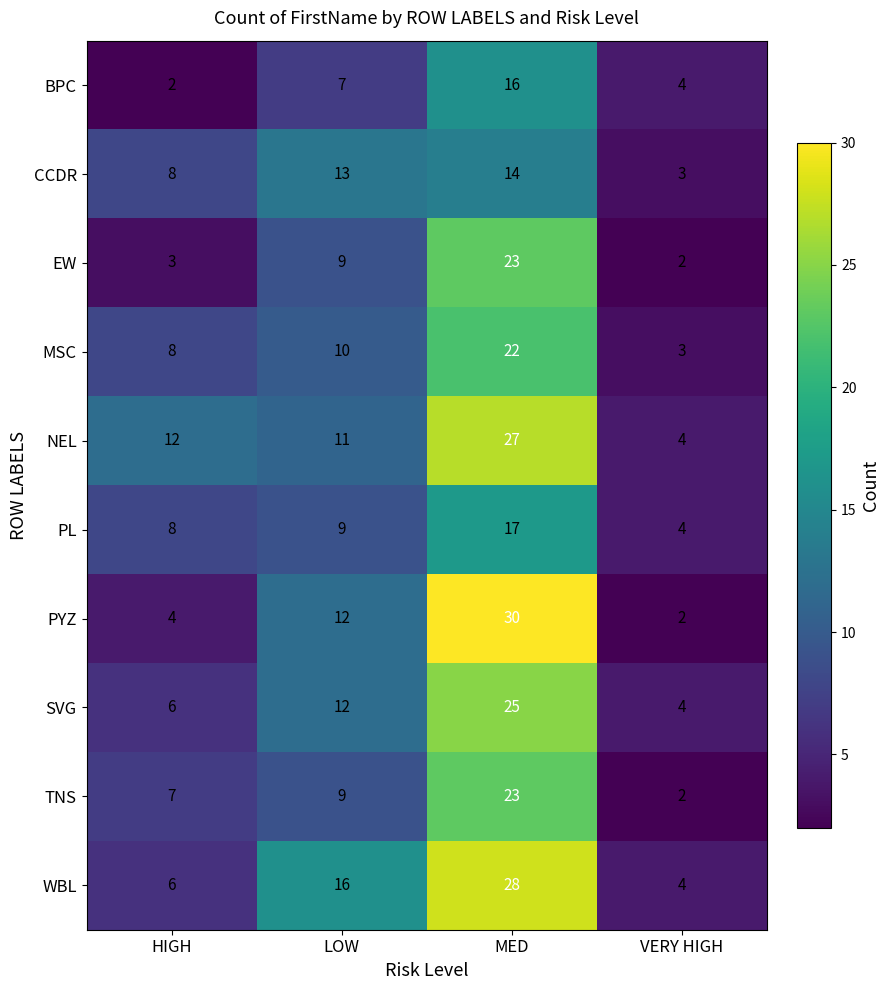

Which series has the widest spread of values?

PYZ